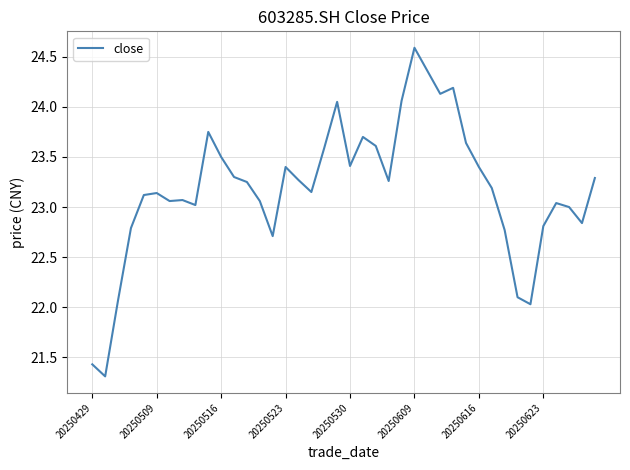

What is the greatest value displayed?

24.6